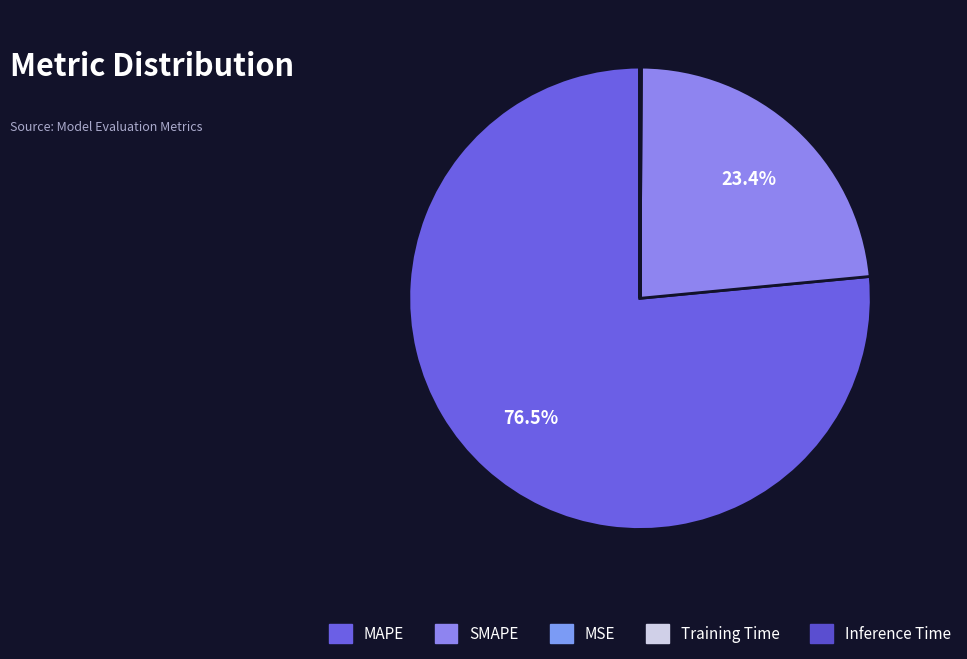

Does any single category account for the majority?

Yes